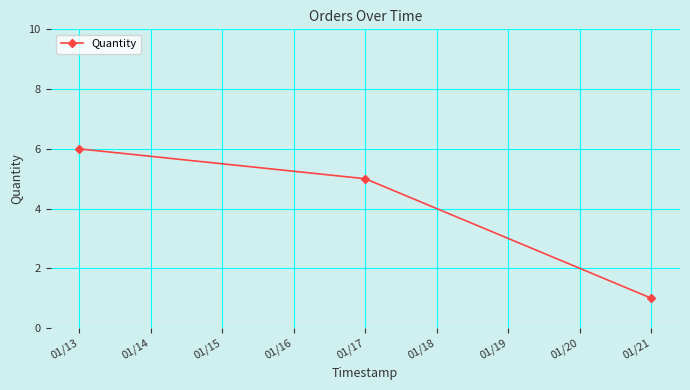

Reading right to left, transcribe all the data shown in this chart.

1	5	6